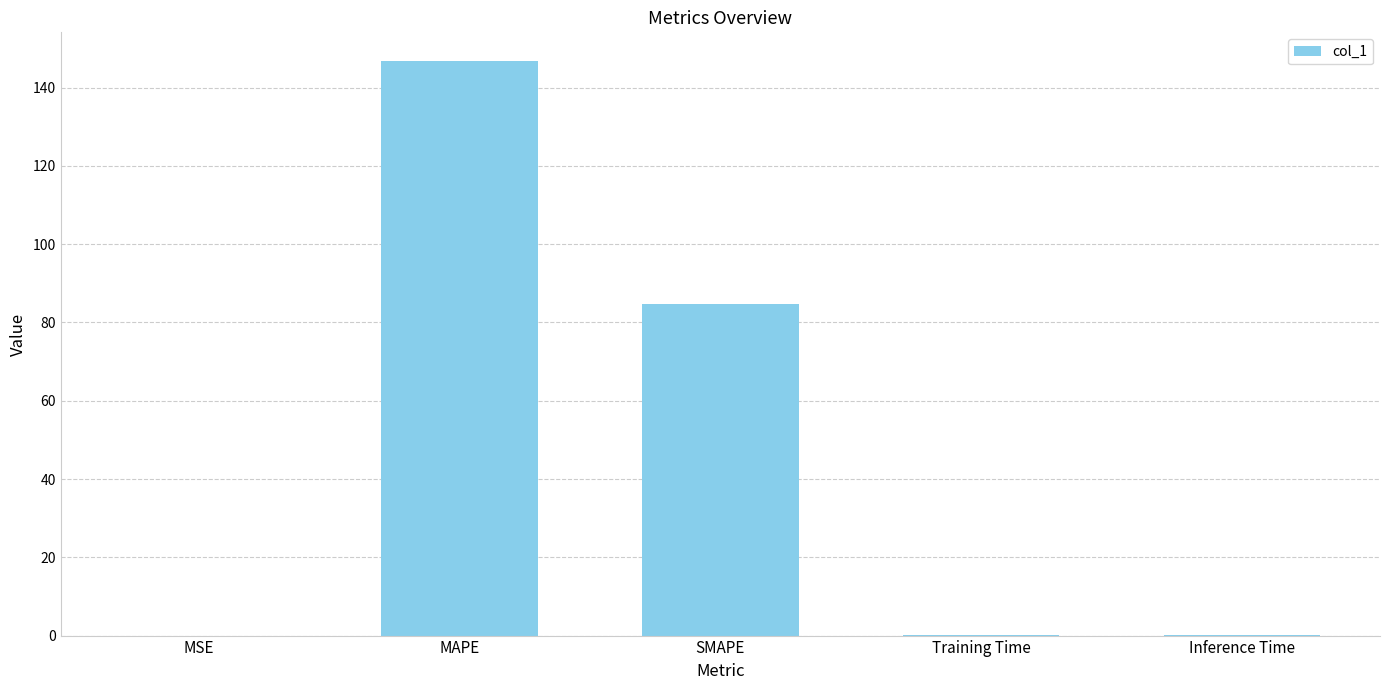

Are the bars horizontal?

No